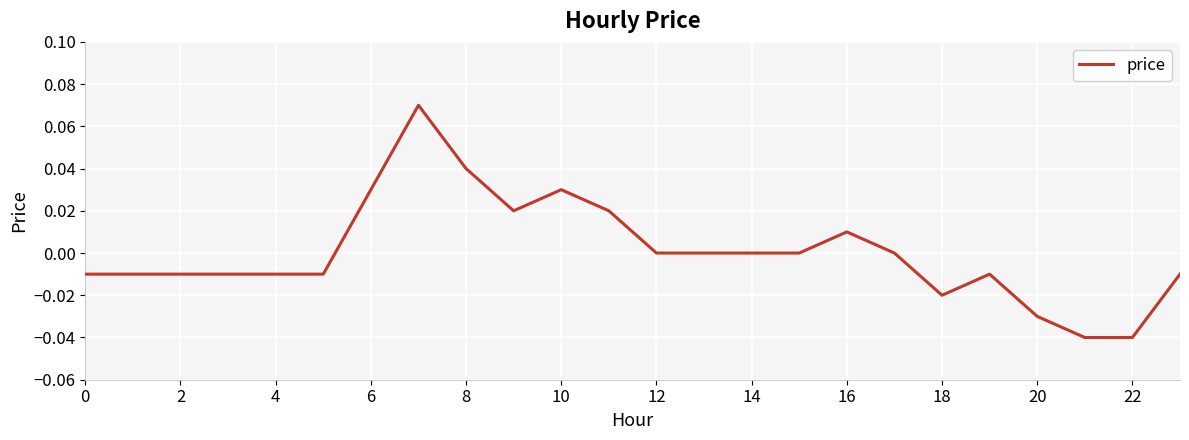

How many lines are shown in the chart?

1